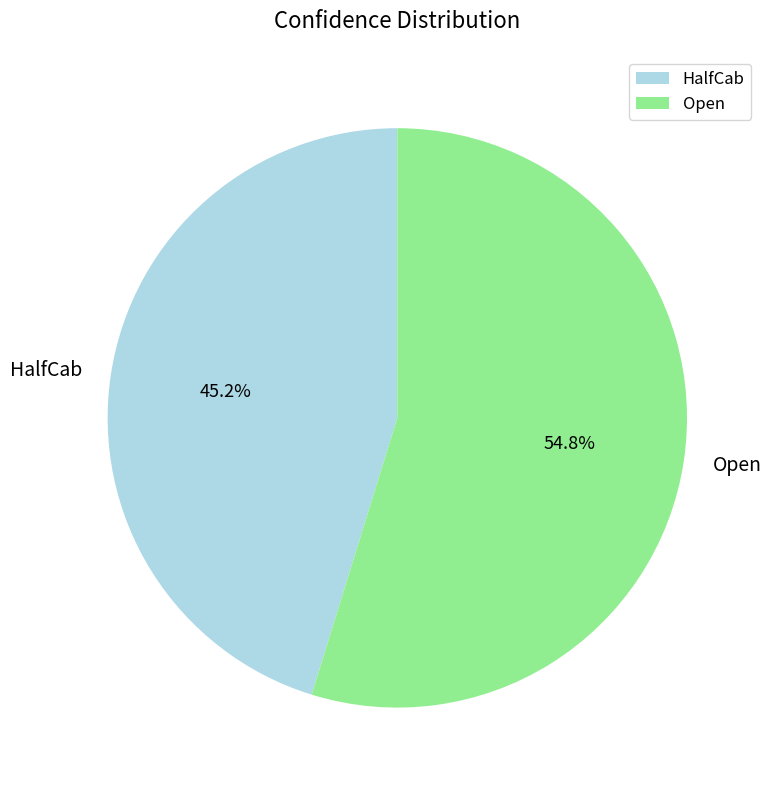

Is there a majority slice in this chart?

Yes